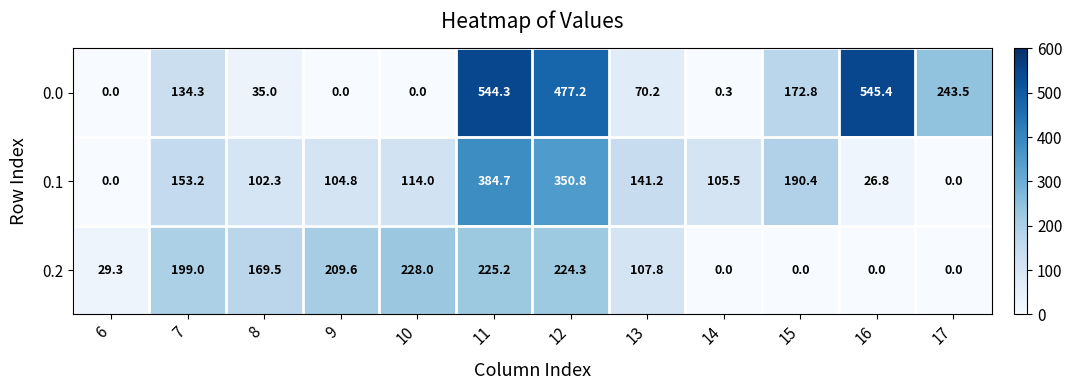

At how many categories does at least one series exceed 462?

3